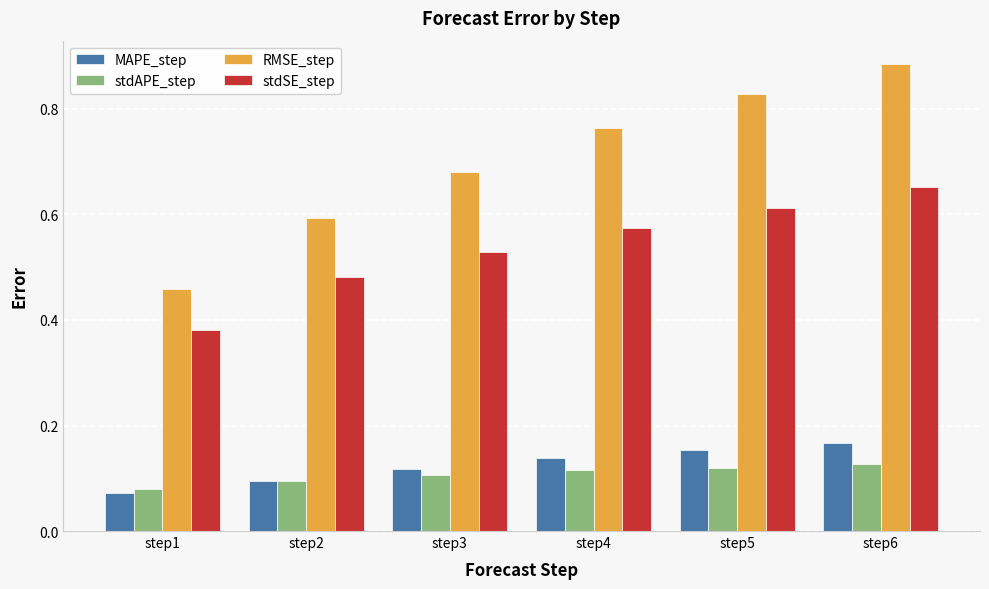

The value of RMSE_step at step2 is 0.8. True or false?

False